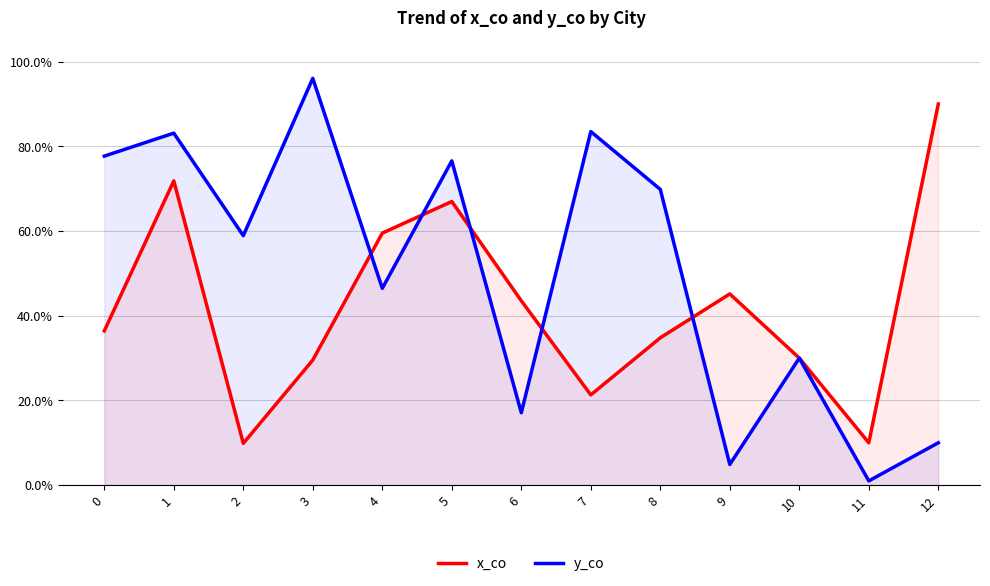

What is the difference between the x_co values at 5 and 6?

0.2